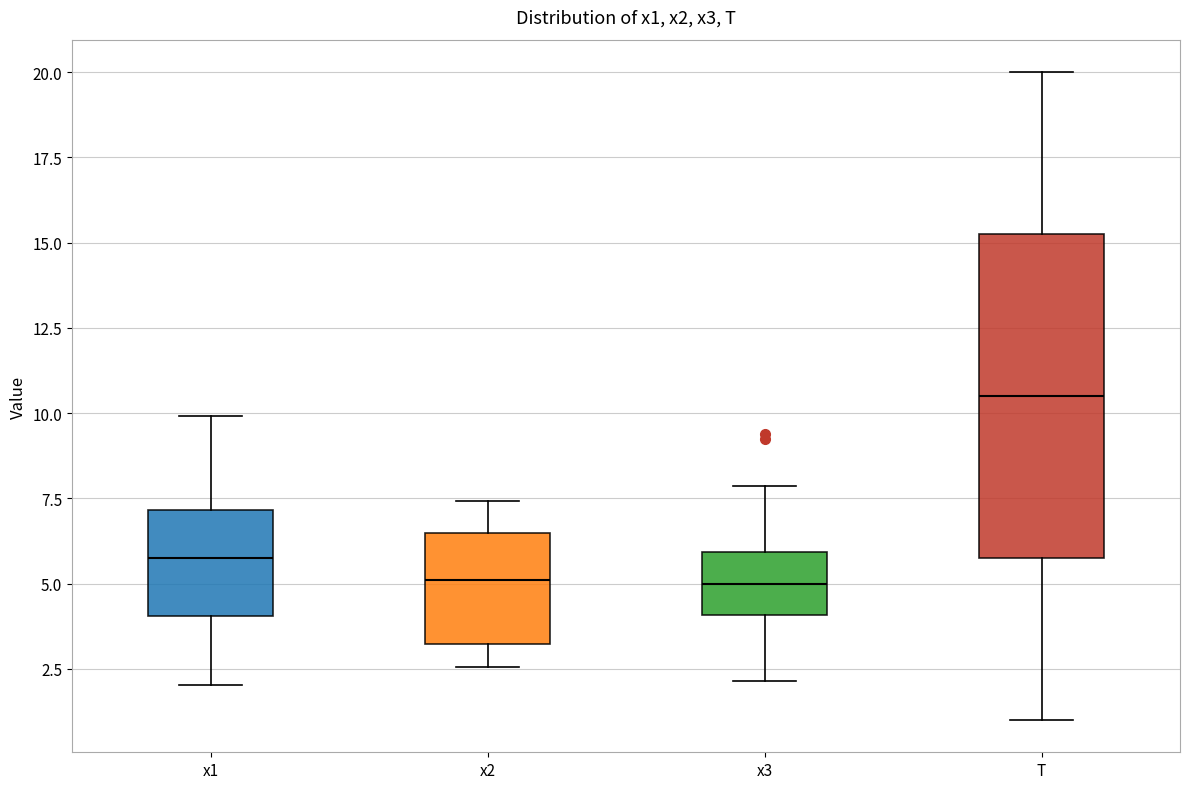

Reading left to right, transcribe this box plot: for each box, give where its median line is, the range the box spans, and where its two whiskers end, as read against the y-axis. The values are not printed on the chart, so give them approximately, as read against the axis.

x1: median 5.5, box 4.0 to 7.0, whiskers 2.0 to 10.0
x2: median 5.0, box 3.0 to 6.5, whiskers 2.5 to 7.5
x3: median 5.0, box 4.0 to 6.0, whiskers 2.0 to 8.0
T: median 10.5, box 6.0 to 15.5, whiskers 1.0 to 20.0